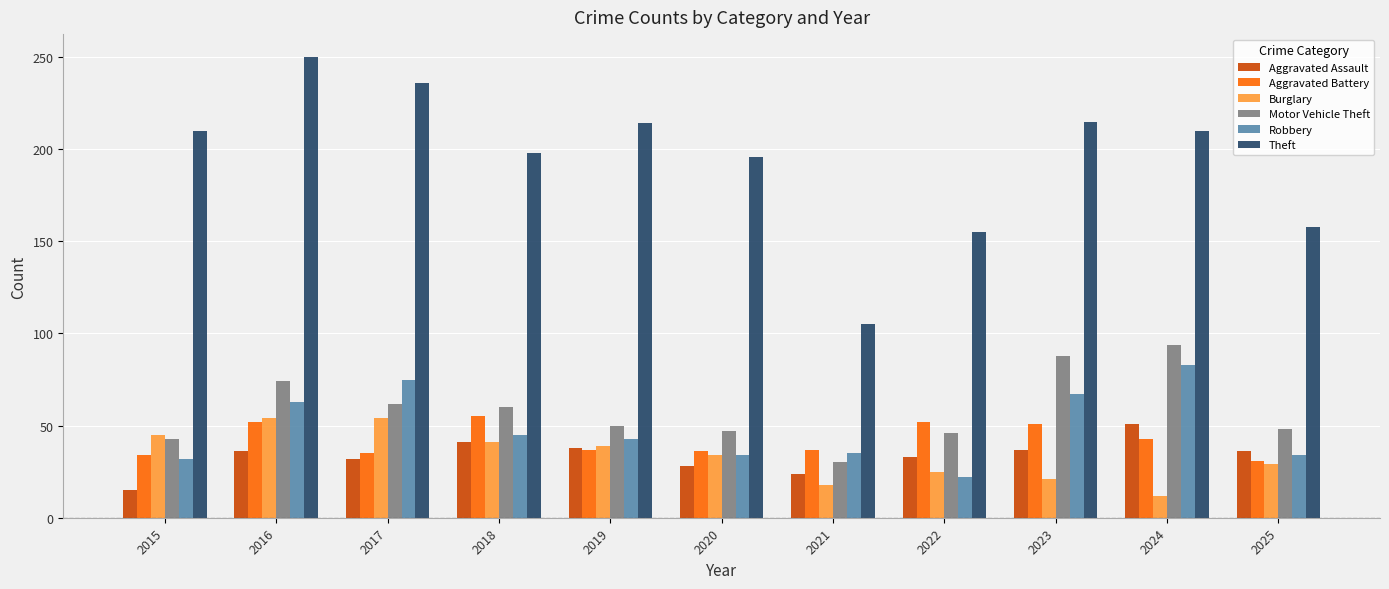

What is the difference between the highest and lowest values at 2019?

177